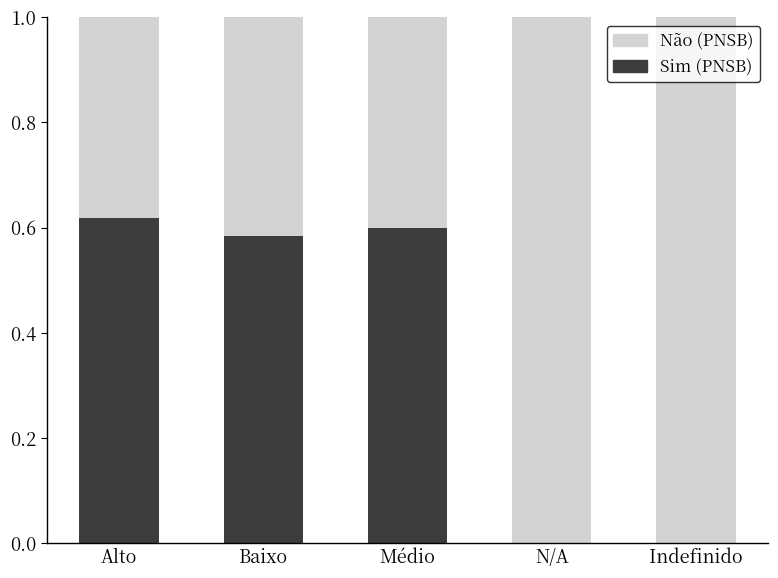

What is the total value across all series at N/A?

1.0